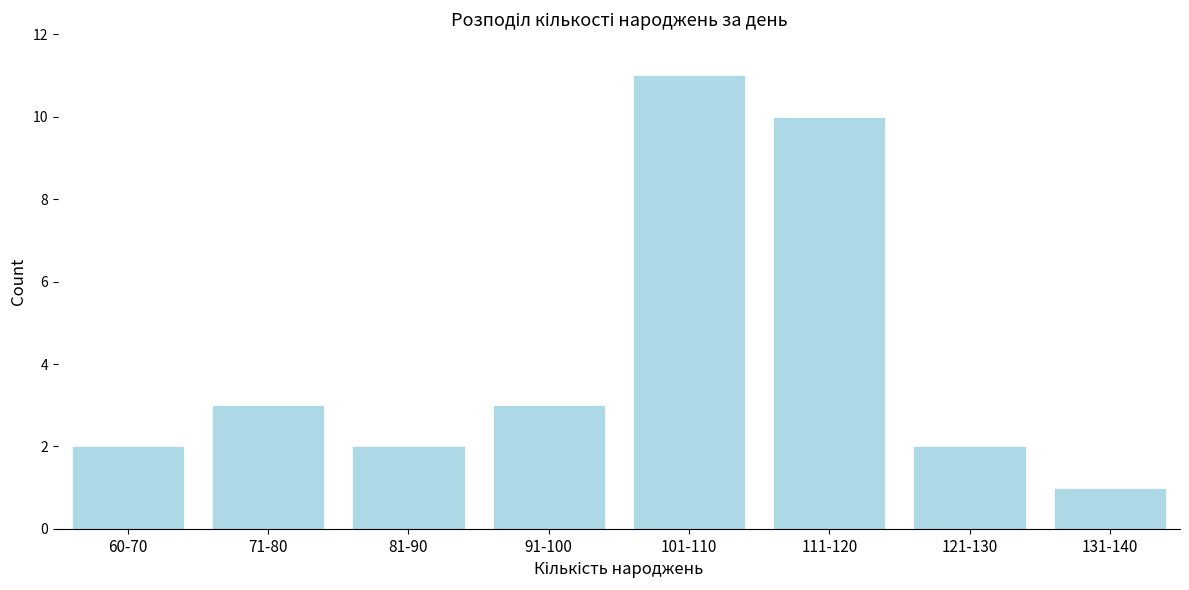

Reading left to right, list all the values displayed in this chart.

60-70=2	71-80=3	81-90=2	91-100=3	101-110=11	111-120=10	121-130=2	131-140=1